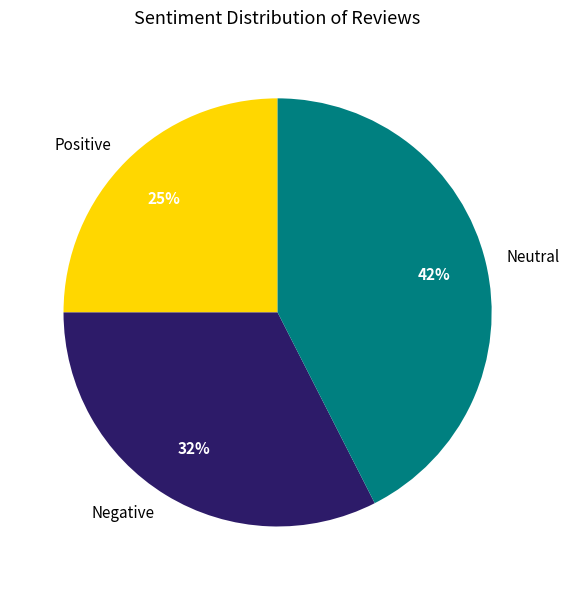

How many slices are in this pie chart?

3